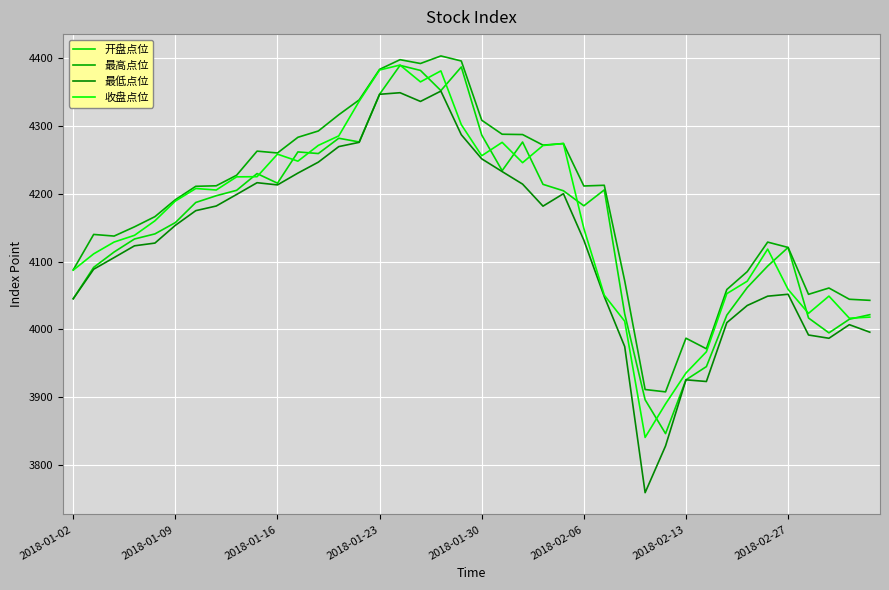

True or false: 最低点位 and 开盘点位 intersect in this chart.

False